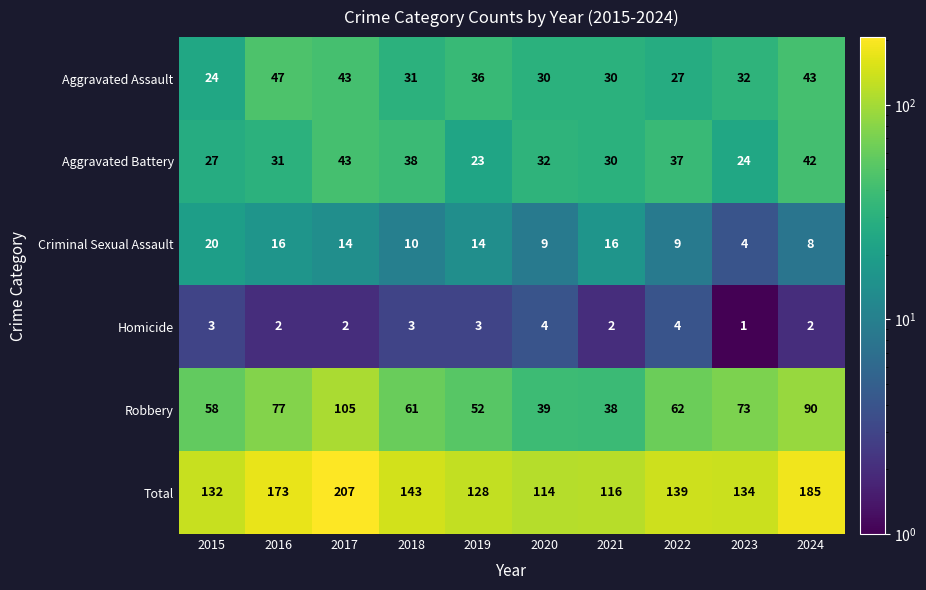

What is the total value across all series at 2021?

232